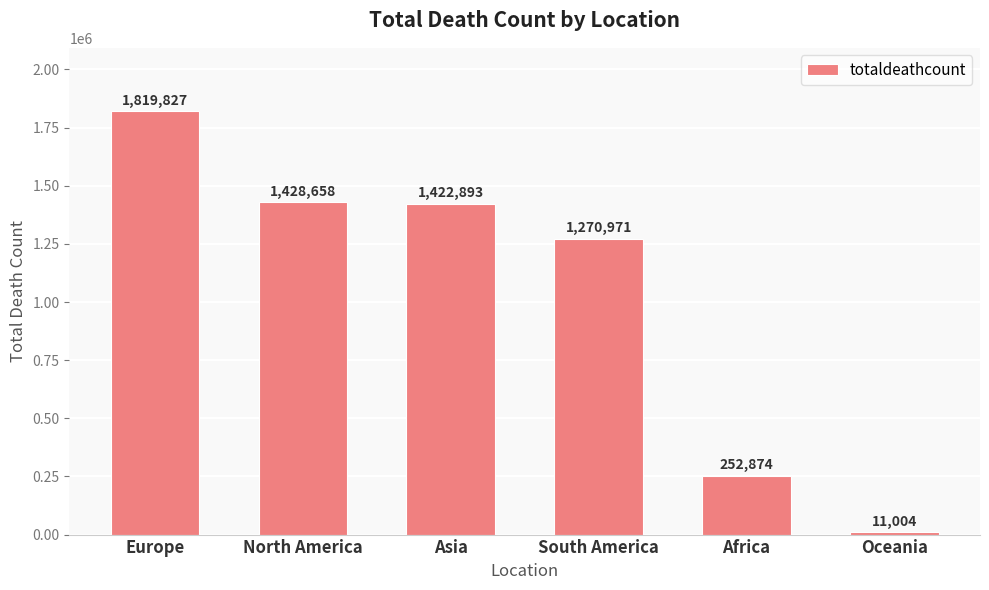

What is the label of the 2nd bar from the left?

North America